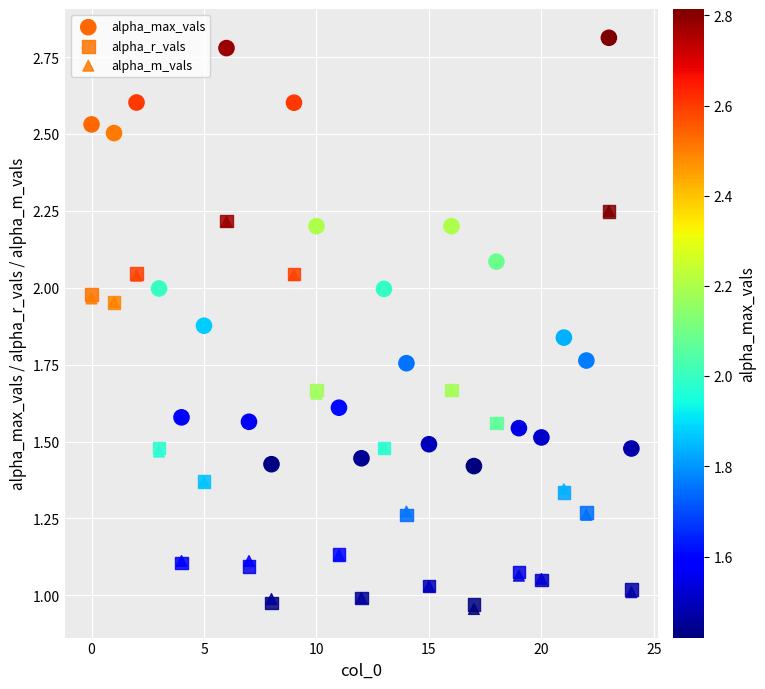

What are all the series names shown in the legend?

alpha_max_vals, alpha_r_vals, alpha_m_vals